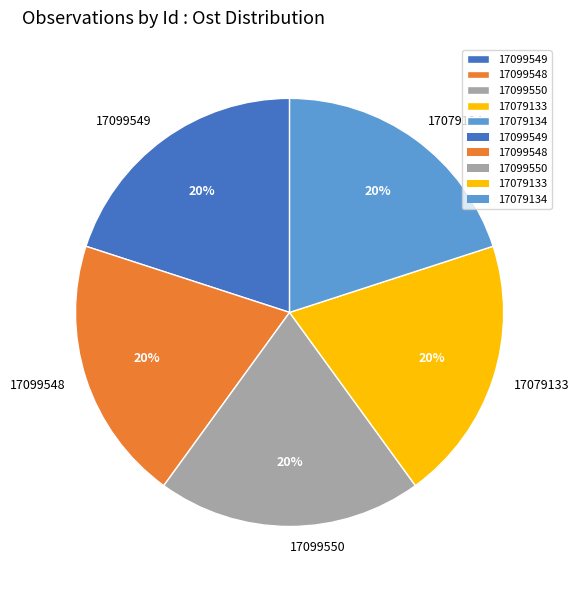

Is there a majority slice in this chart?

No